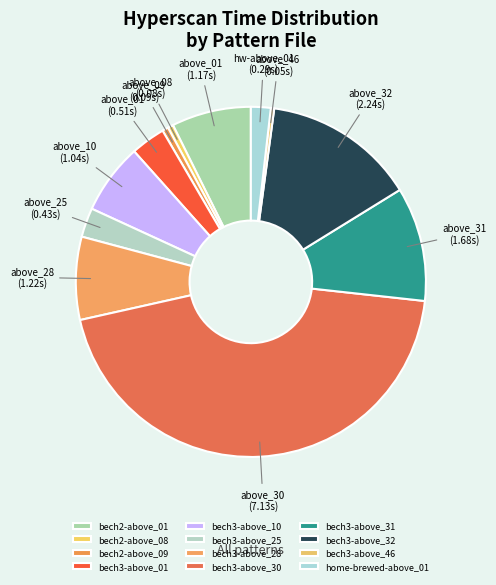

Does bech2-above_01 account for over 50% of the chart?

No